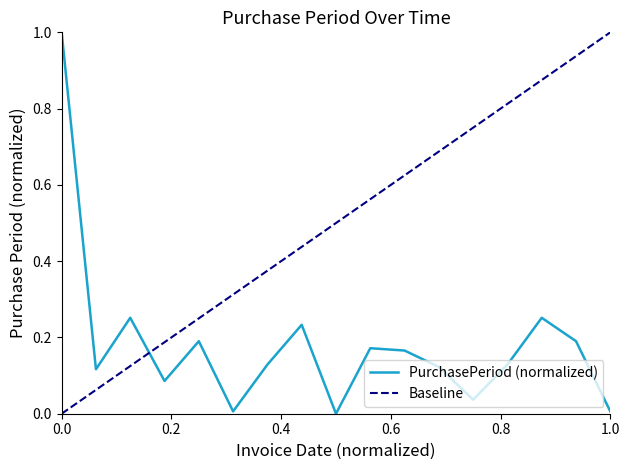

What is the highest value of the PurchasePeriod (normalized) series?

1.0